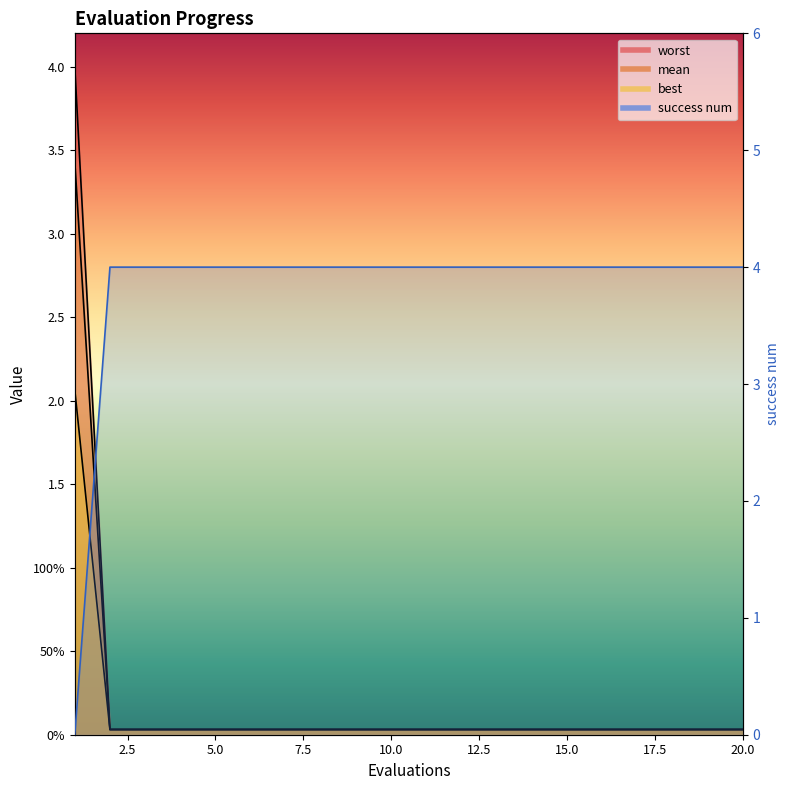

The mean series shows 0.0 at 13. True or false?

False